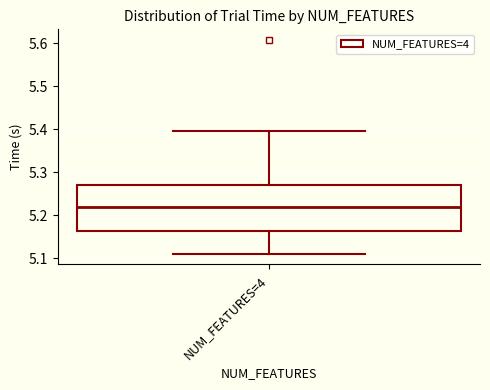

Transcribe this box plot: give where the median line is, the range the box spans, and where the two whiskers end, as read against the y-axis. The values are not printed on the chart, so give them approximately, as read against the axis.

median 5.22, box 5.16 to 5.27, whiskers 5.11 to 5.40